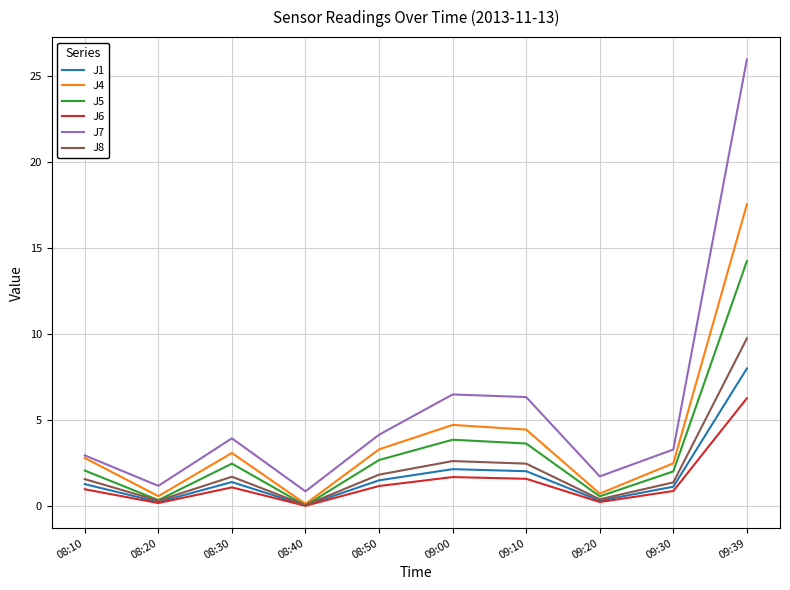

Which series has the widest spread of values?

J7